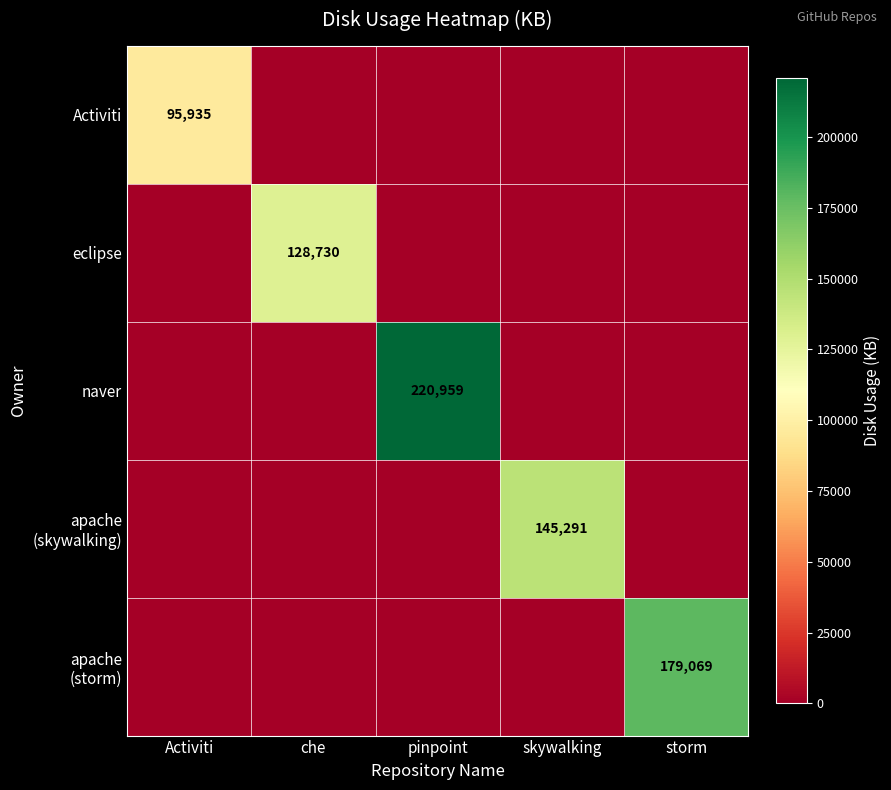

At which category is the sum across all series the highest?

pinpoint